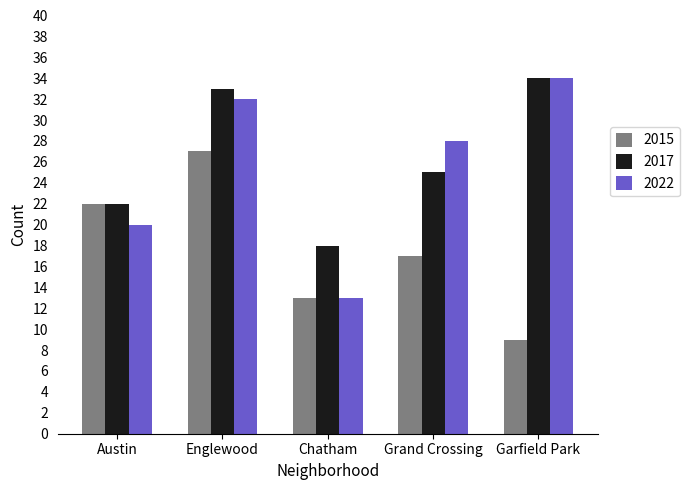

Which series has the largest range (max minus min)?

2022